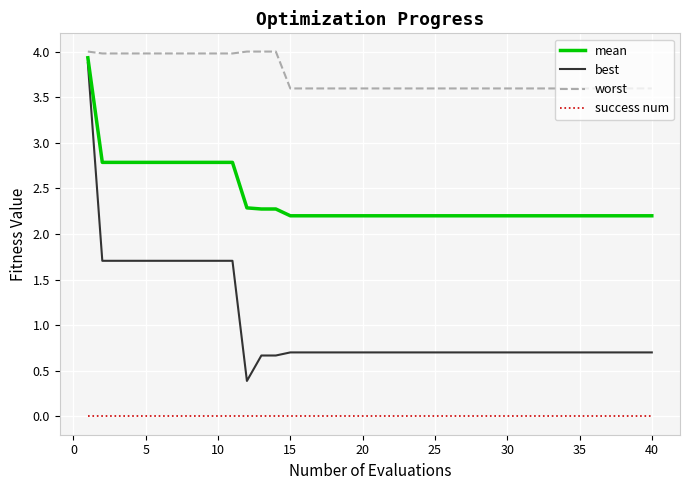

True or false: mean and success num cross at least once.

False